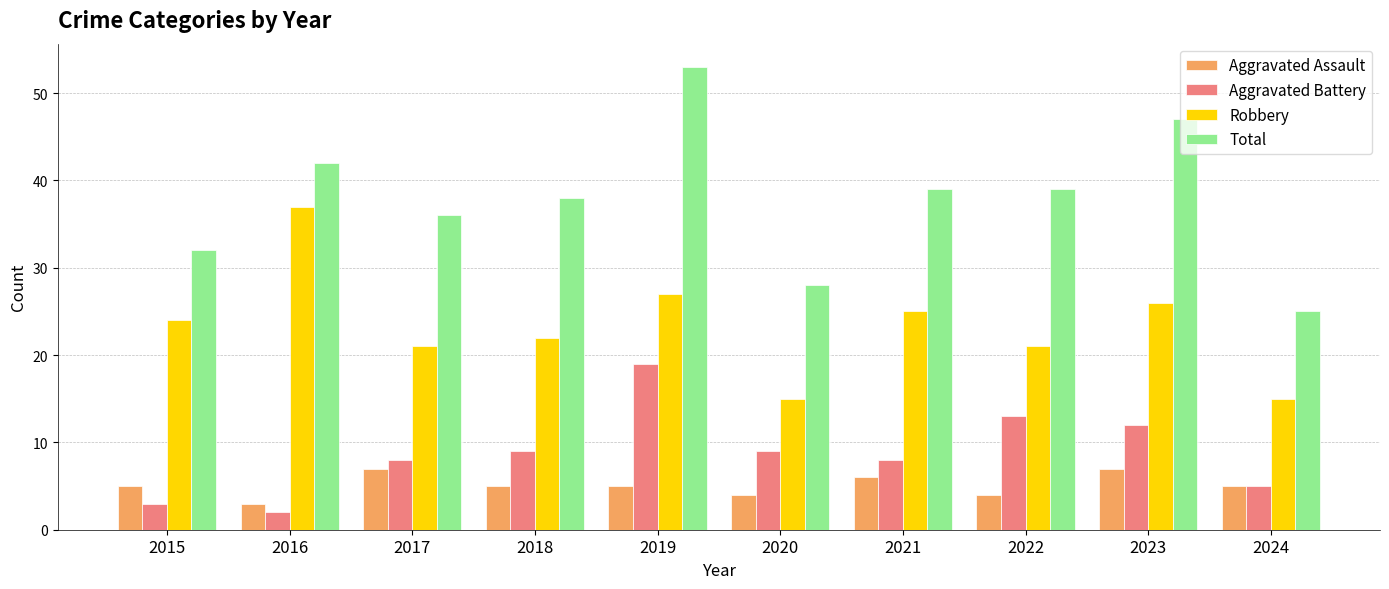

Which series has the widest spread of values?

Total